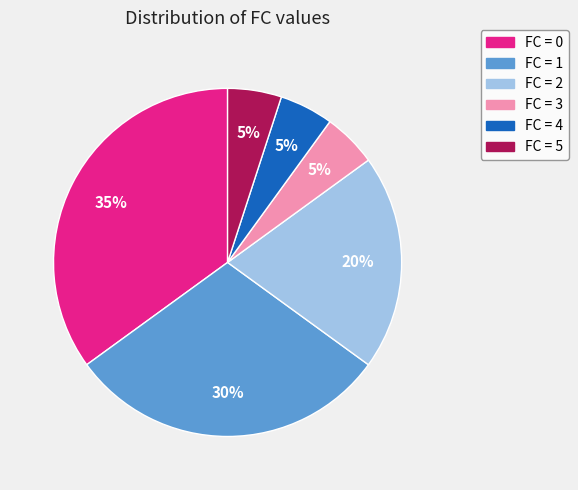

Is there a majority slice in this chart?

No